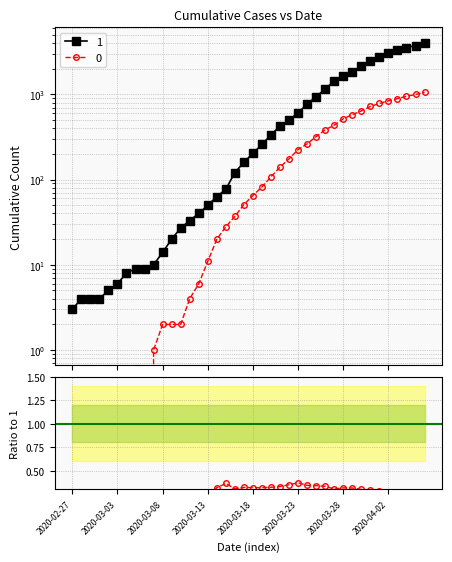

The value at 17 is 0.2. True or false?

False